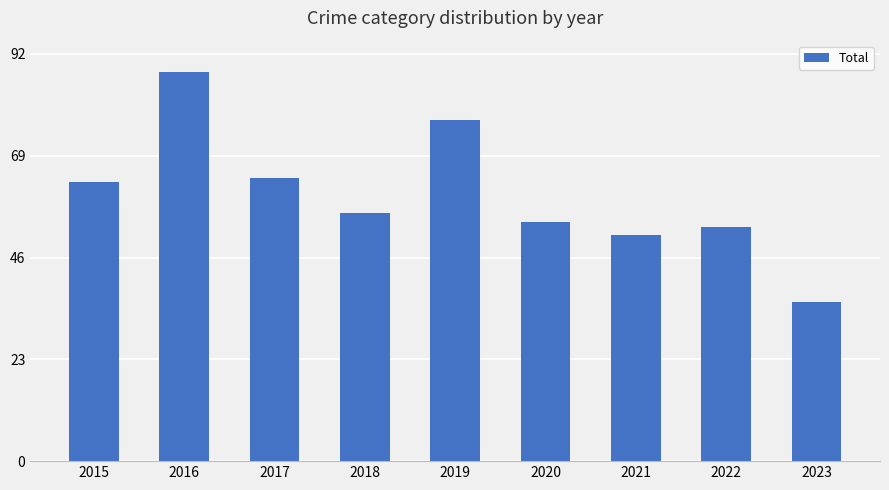

Count the number of data series in this chart.

1